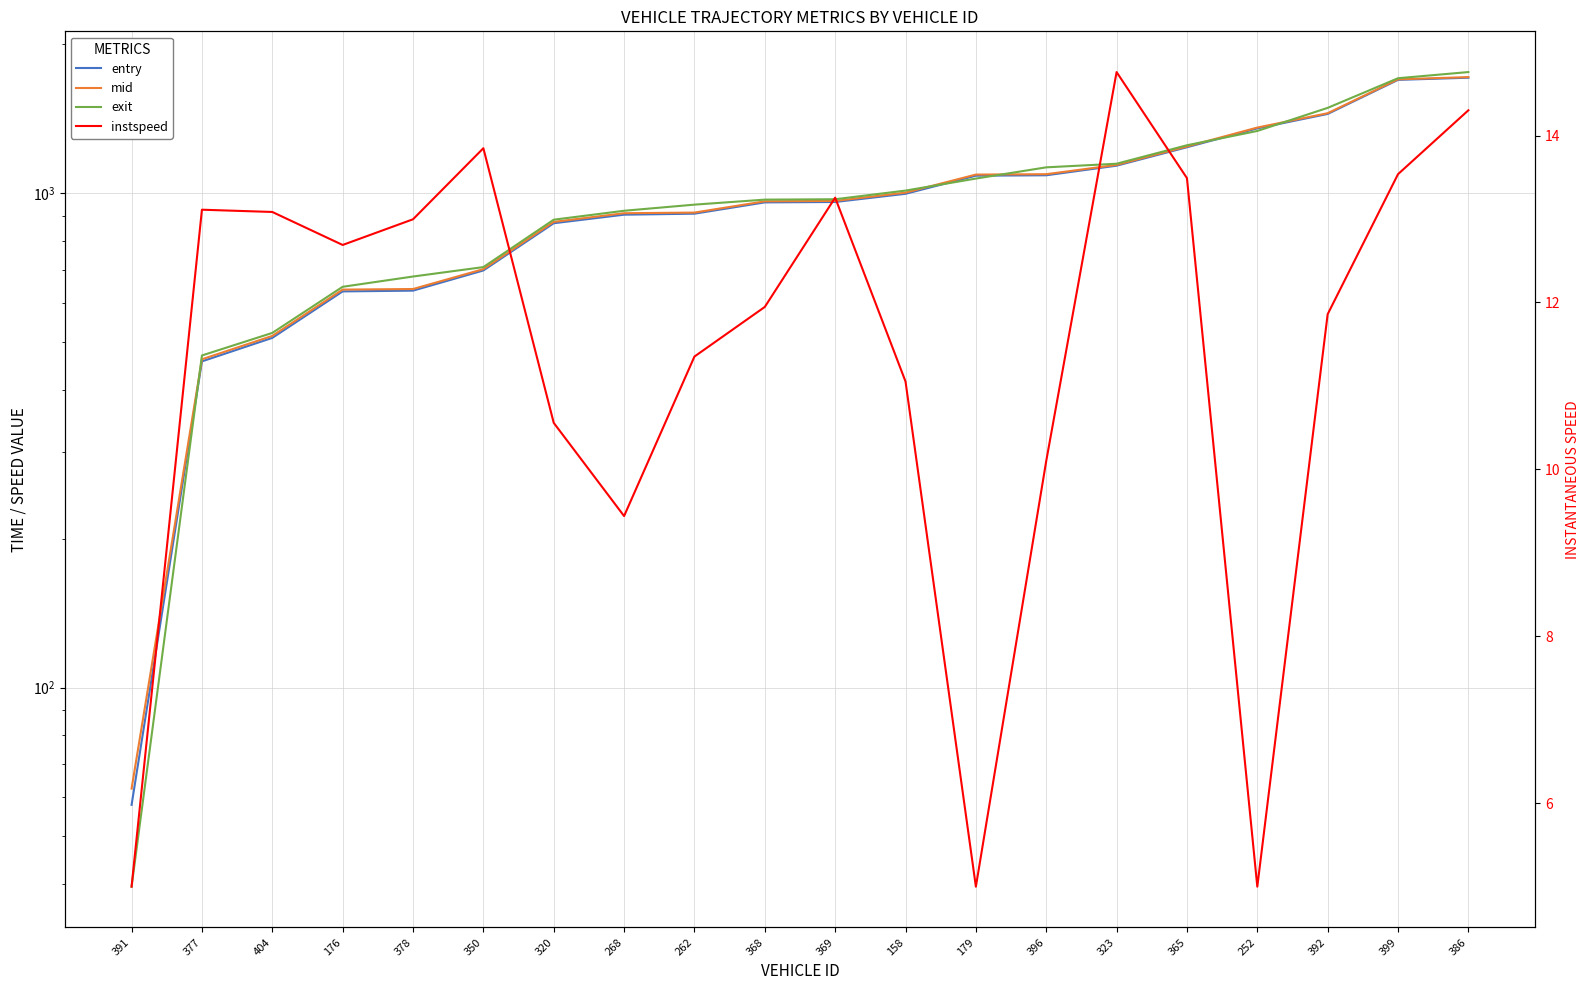

What is the difference between the second highest and minimum values in the mid series?

1637.9